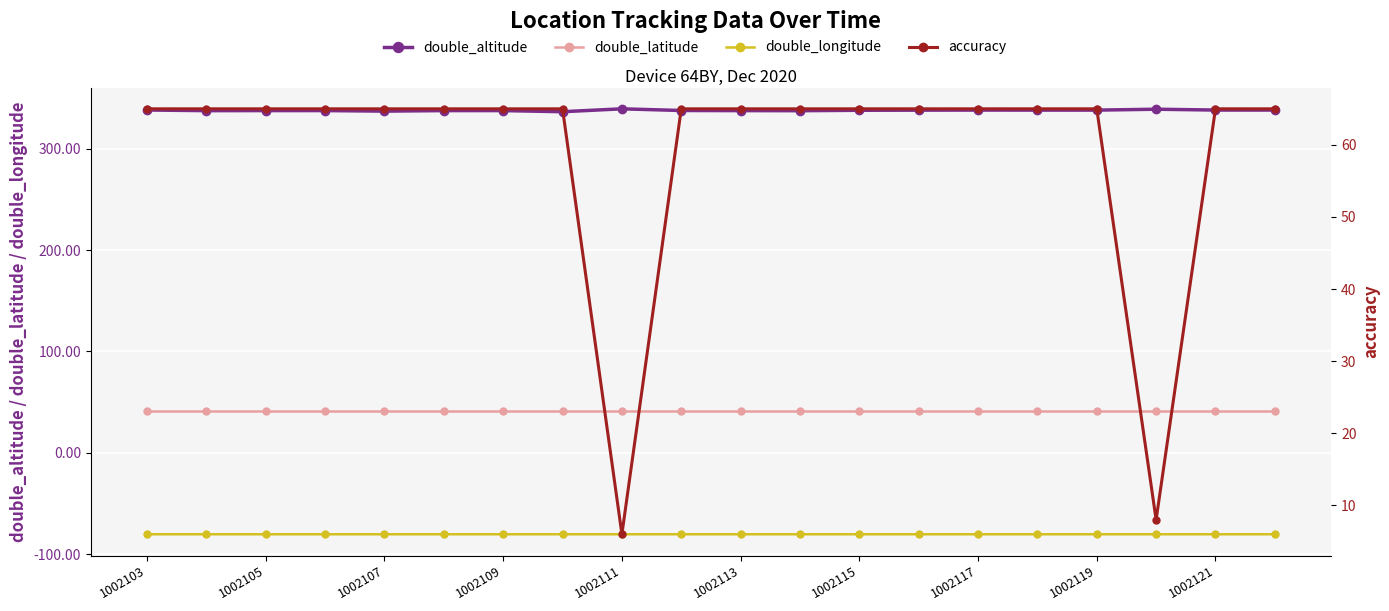

Reading left to right, list all the values displayed in this chart.

double_altitude: 338.5	337.8	337.9	337.9	337.3	337.9	337.9	336.8	339.6	338.0	337.8	337.8	338.2	338.3	338.4	338.3	338.3	339.2	338.4	338.4
double_latitude: 41.2	41.2	41.2	41.2	41.2	41.2	41.2	41.2	41.2	41.2	41.2	41.2	41.2	41.2	41.2	41.2	41.2	41.2	41.2	41.2
double_longitude: -80.5	-80.5	-80.5	-80.5	-80.5	-80.5	-80.5	-80.5	-80.5	-80.5	-80.5	-80.5	-80.5	-80.5	-80.5	-80.5	-80.5	-80.5	-80.5	-80.5
accuracy: 65.0	65.0	65.0	65.0	65.0	65.0	65.0	65.0	6.0	65.0	65.0	65.0	65.0	65.0	65.0	65.0	65.0	8.0	65.0	65.0